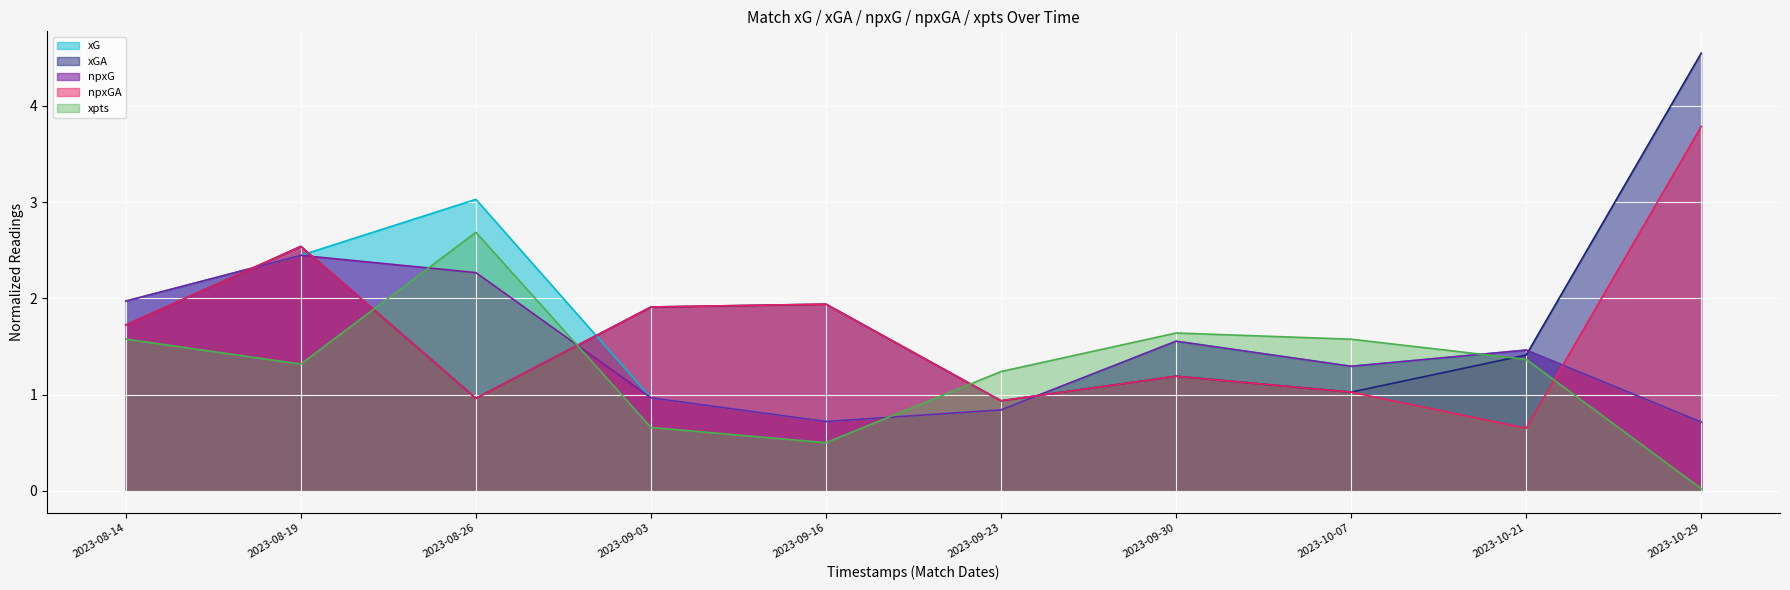

After their last crossing, which series has the higher values: xG or npxGA?

npxGA